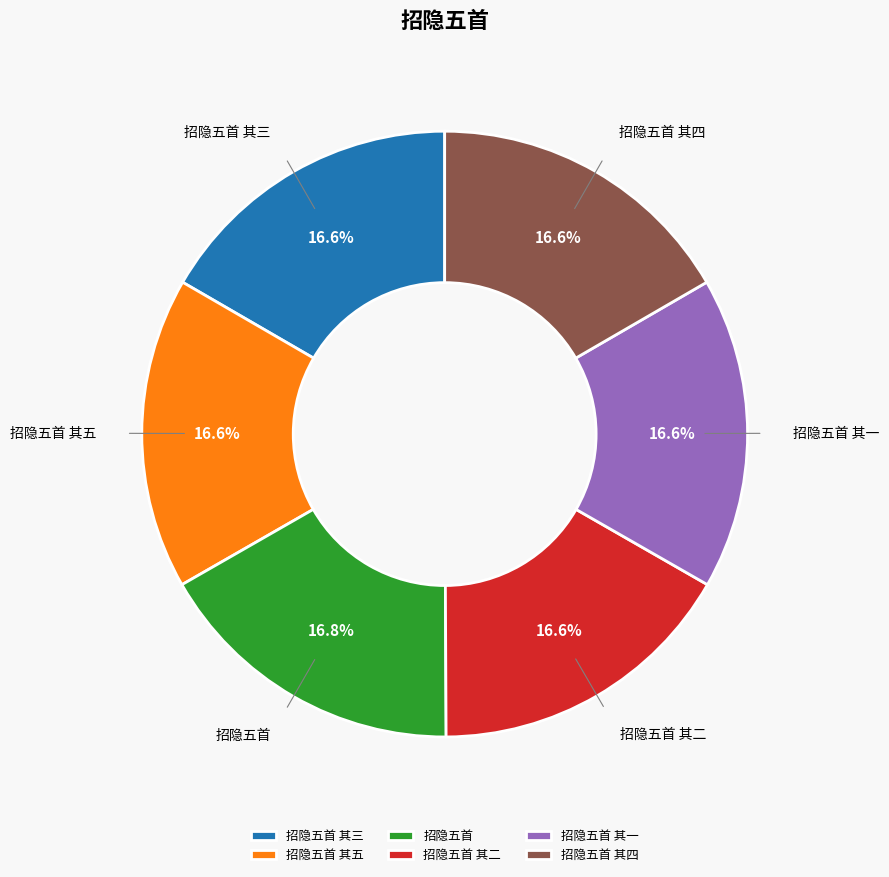

To the nearest percent, what portion does 招隐五首 represent?

17%